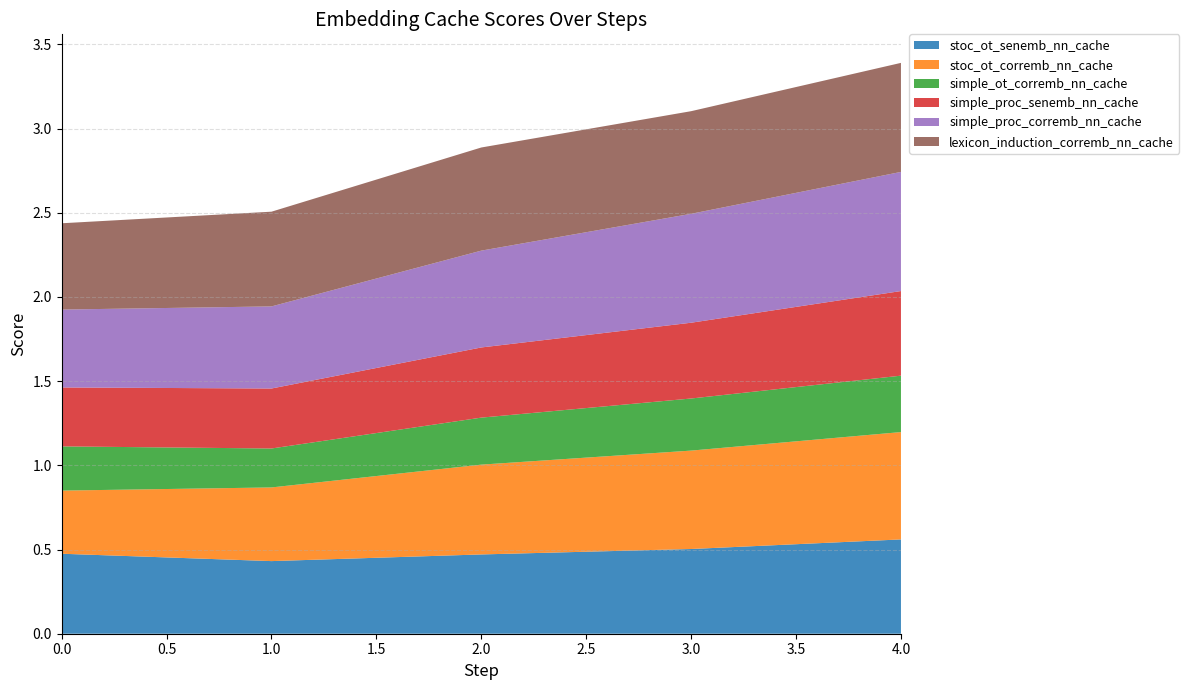

Reading right to left, extract all data points from this chart.

stoc_ot_senemb_nn_cache: 0.6	0.5	0.5	0.4	0.5
stoc_ot_corremb_nn_cache: 0.6	0.6	0.5	0.4	0.4
simple_ot_corremb_nn_cache: 0.3	0.3	0.3	0.2	0.3
simple_proc_senemb_nn_cache: 0.5	0.5	0.4	0.4	0.3
simple_proc_corremb_nn_cache: 0.7	0.6	0.6	0.5	0.5
lexicon_induction_corremb_nn_cache: 0.6	0.6	0.6	0.6	0.5